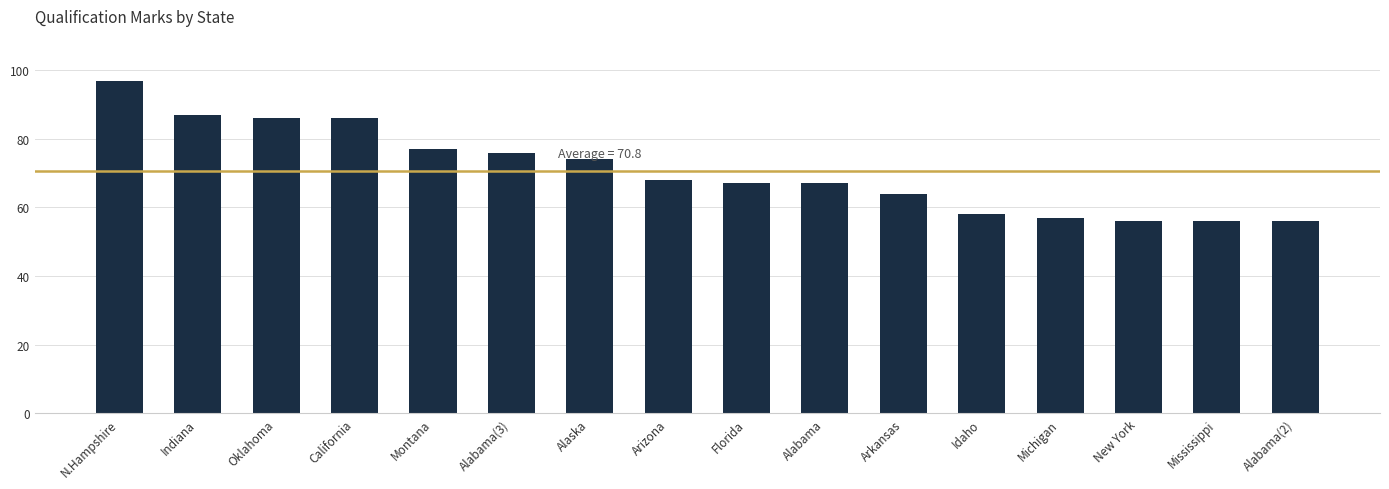

What is the label of the 5th bar from the right?

Idaho